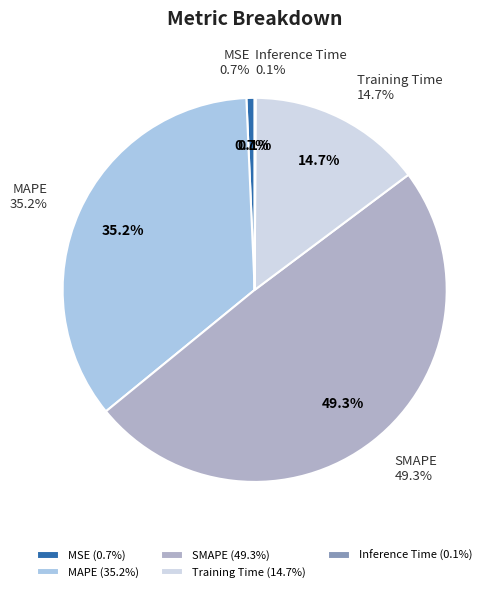

True or false: Training Time accounts for 15% of the total.

True